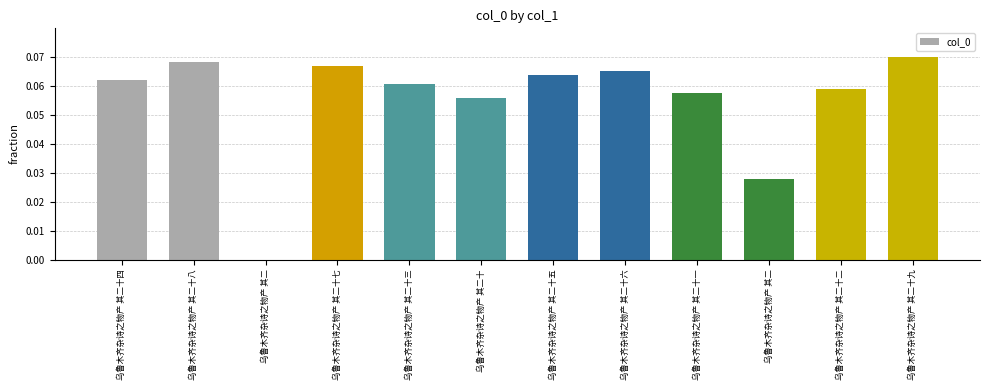

How many values exceed 0?

11